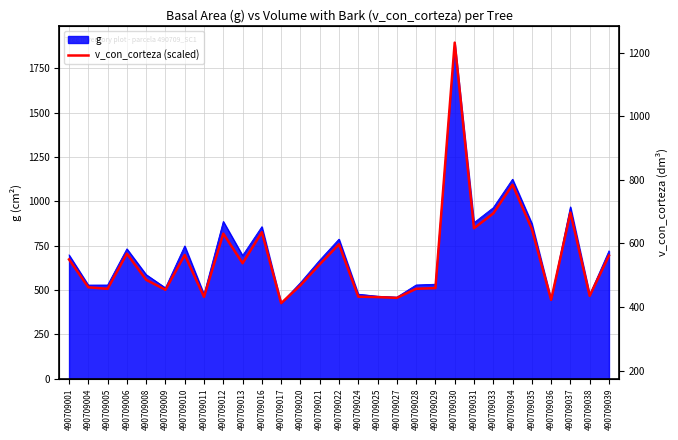

What is the change in value from 490709009 to 490709039?

+192.7